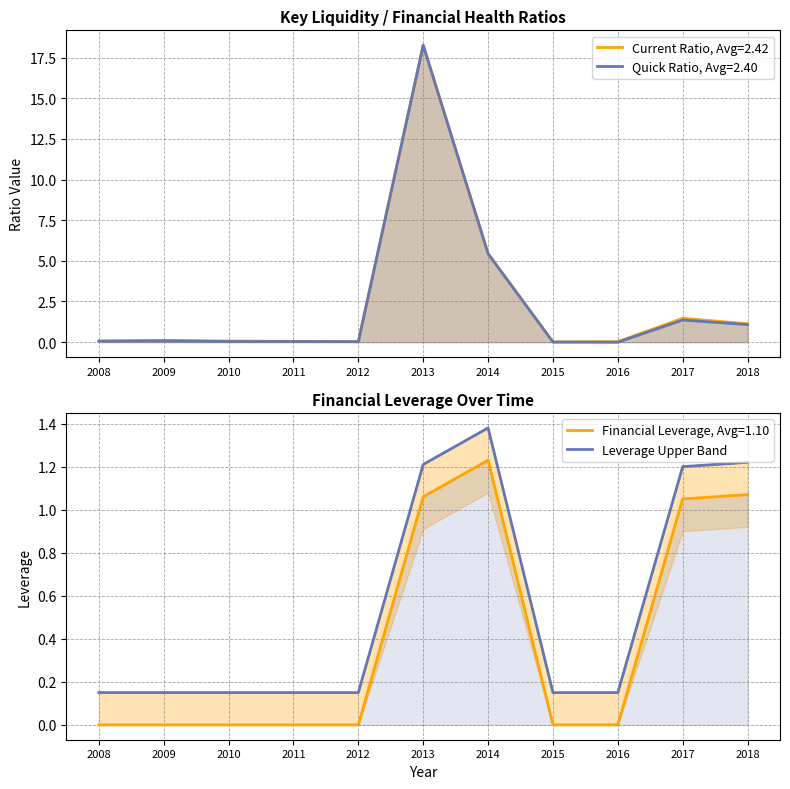

Count the values in the range 0 to 1.

7